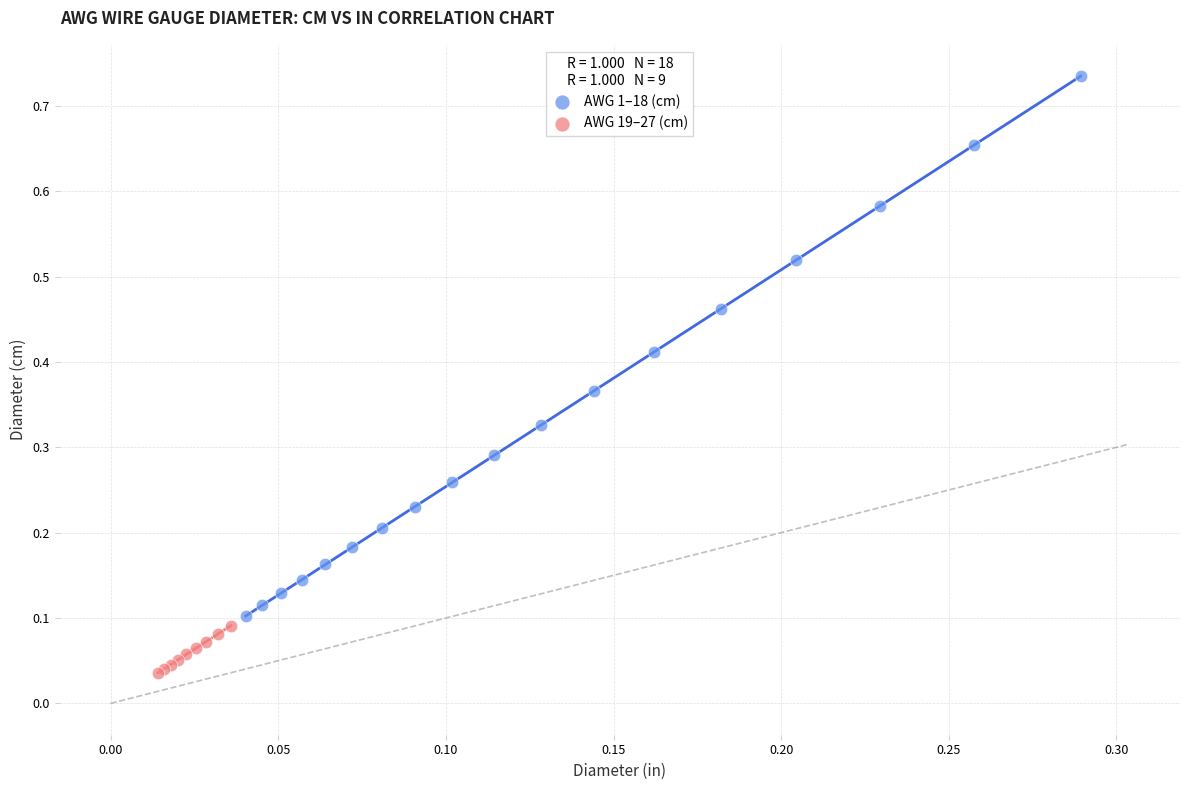

Which series has the largest Y range (max minus min)?

AWG 1–18 (cm)